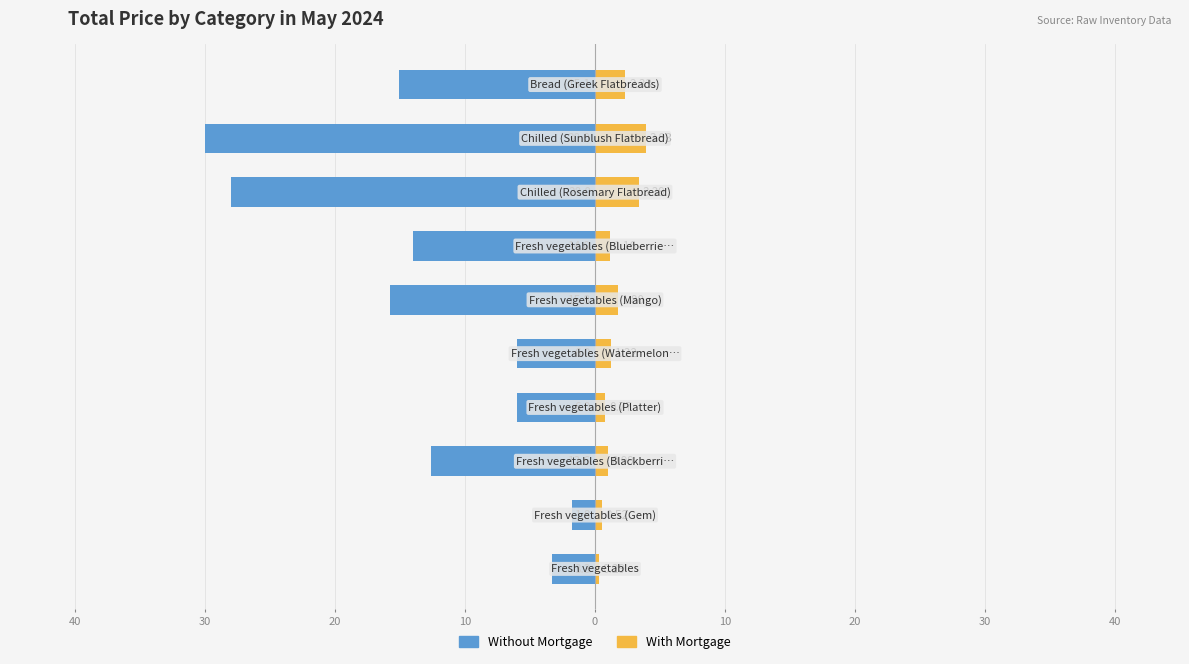

Reading left to right, extract all data points from this chart.

Without Mortgage: 50=-3.3	40=-1.8	30=-12.6	20=-6.0	10=-6.0	0=-15.8	10=-14.0	20=-28.0	30=-30.0	40=-15.1
With Mortgage: 50=0.3	40=0.5	30=1.0	20=0.8	10=1.2	0=1.8	10=1.2	20=3.4	30=3.9	40=2.3